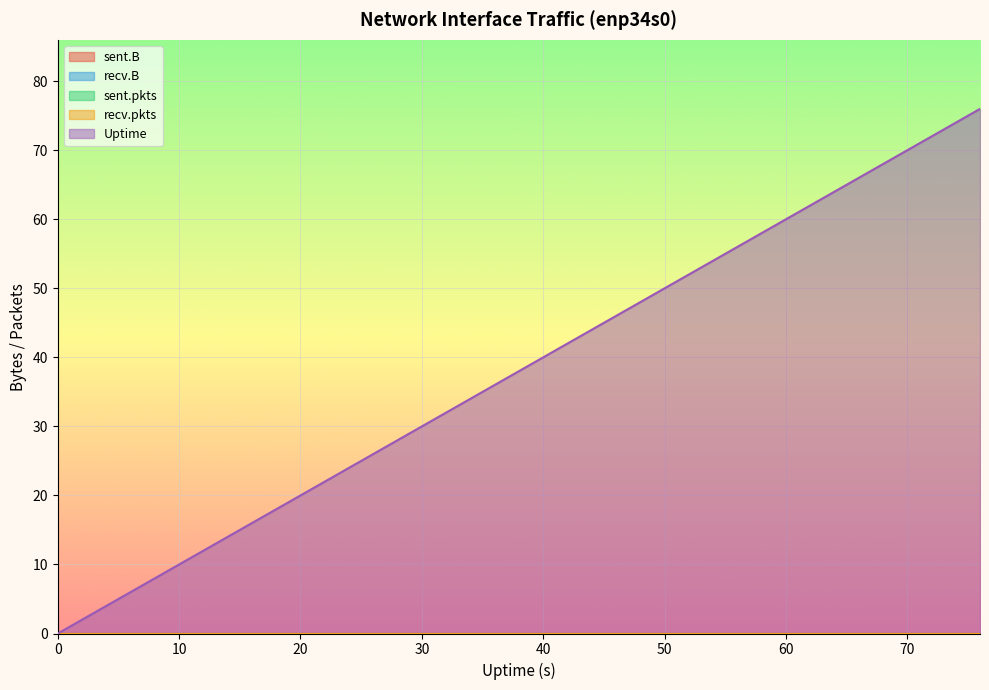

What is the total value across all series at 60?

60